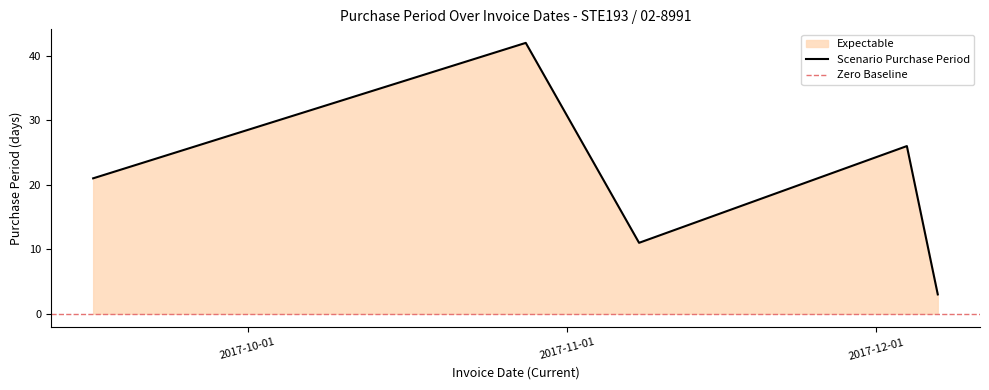

Count the values in the range 11 to 26.

3